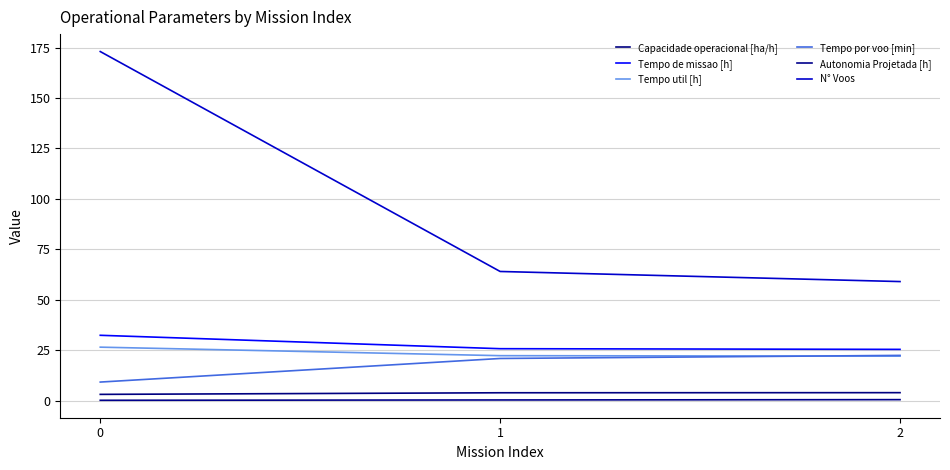

How many lines are shown in the chart?

6